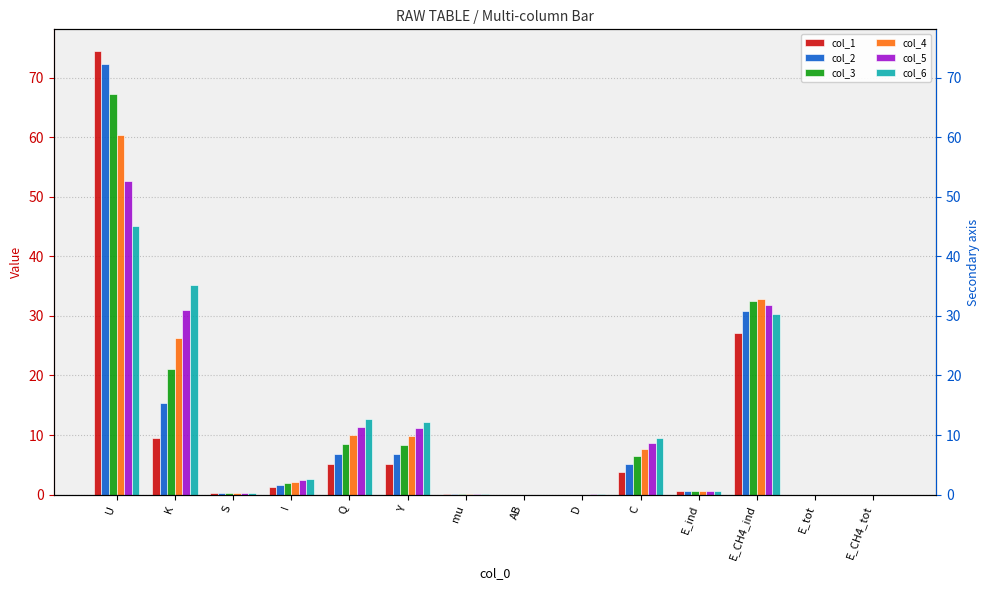

Rank the series at K from lowest to highest value.

col_1, col_2, col_3, col_4, col_5, col_6